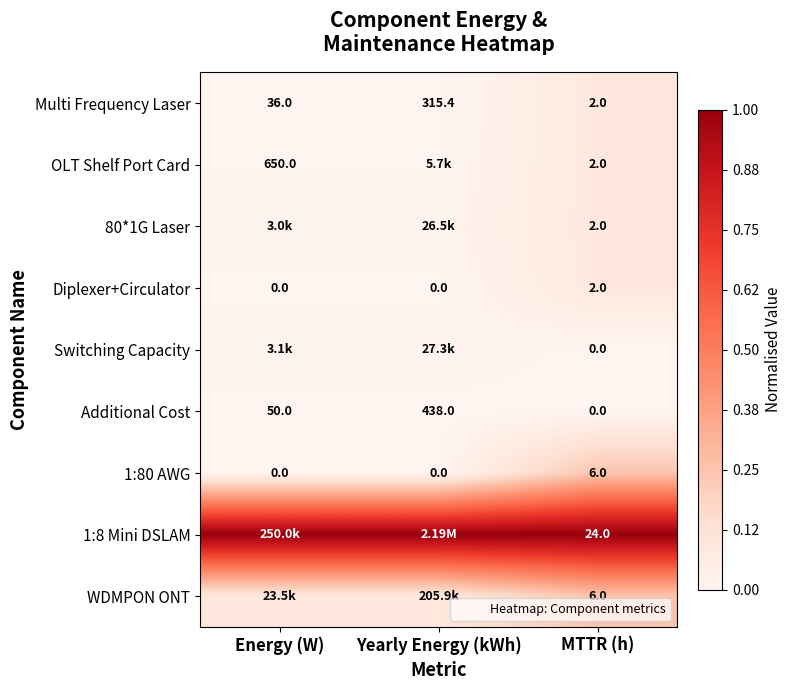

The value of WDMPON ONT at Yearly Energy (kWh) is 0.1. True or false?

True